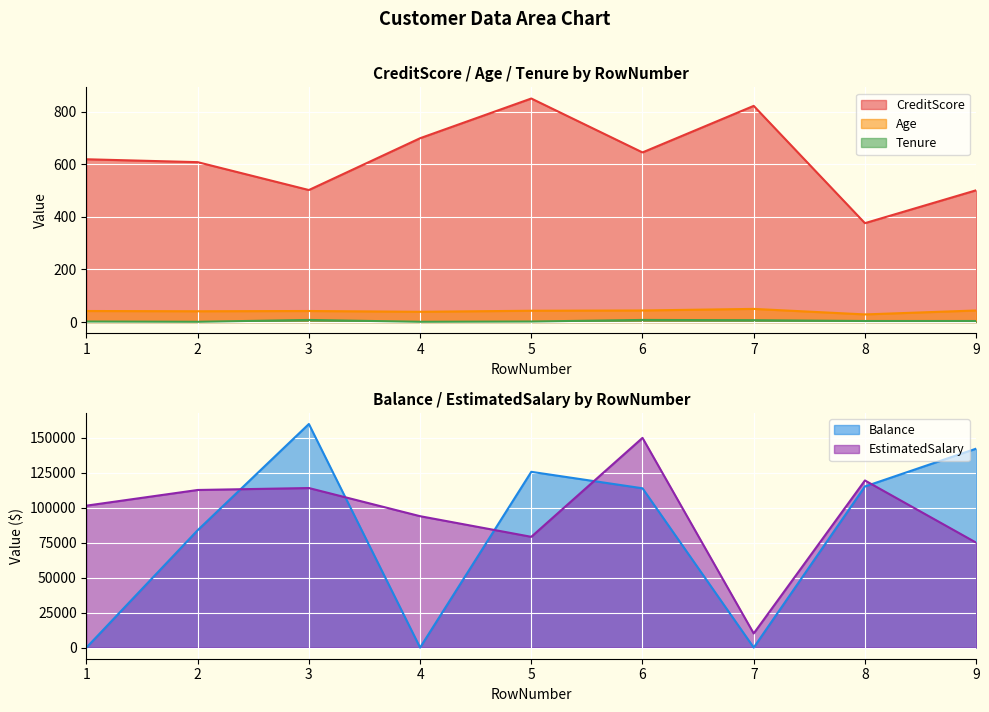

The value of Balance at 3 is 159660.8. True or false?

True